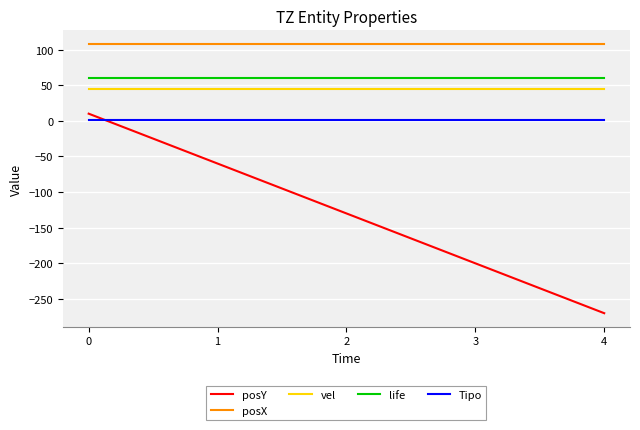

Does the chart have visible grid lines?

Yes